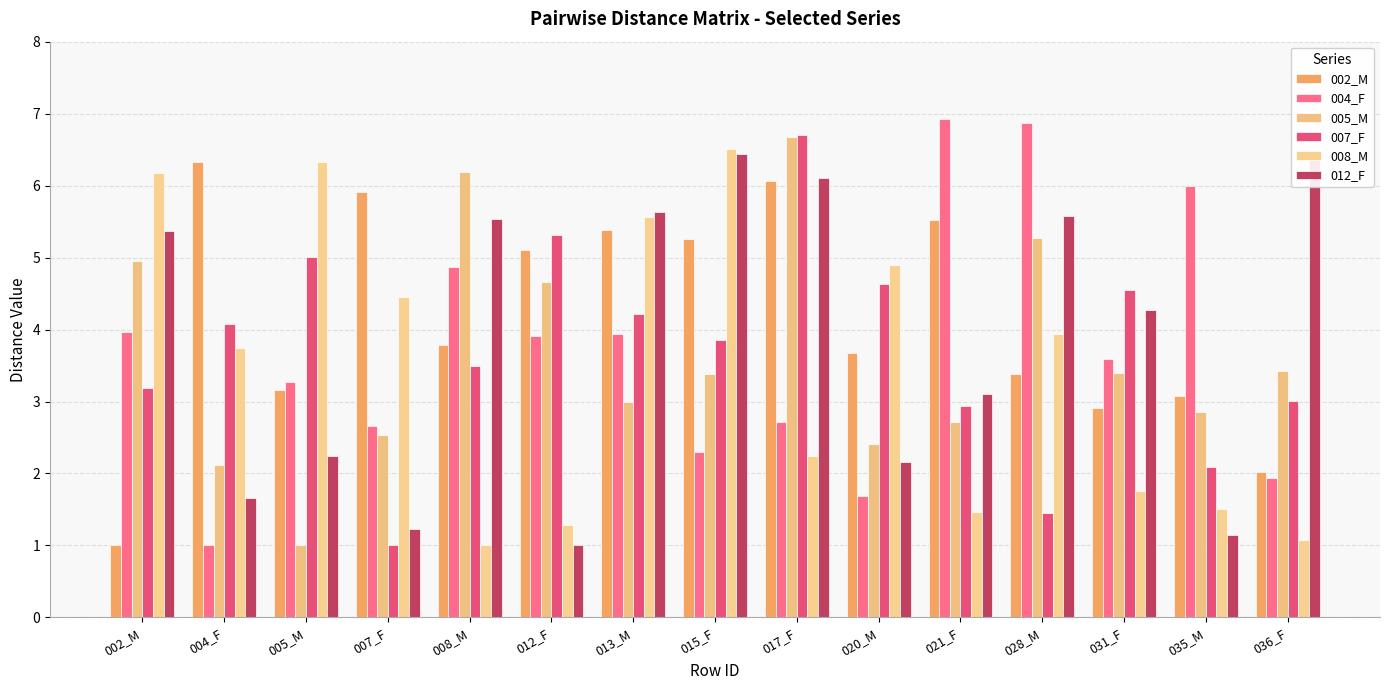

Is the value of 008_M at 020_M greater than the value of 005_M at 013_M?

Yes